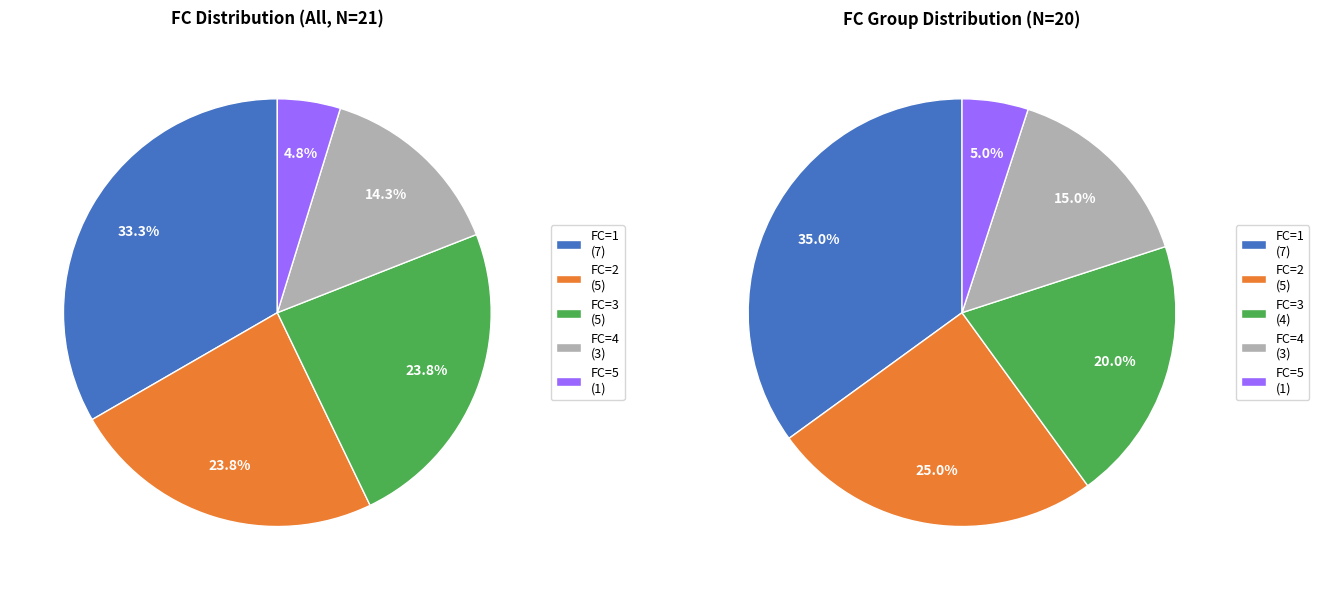

Which slice is the smallest?

5